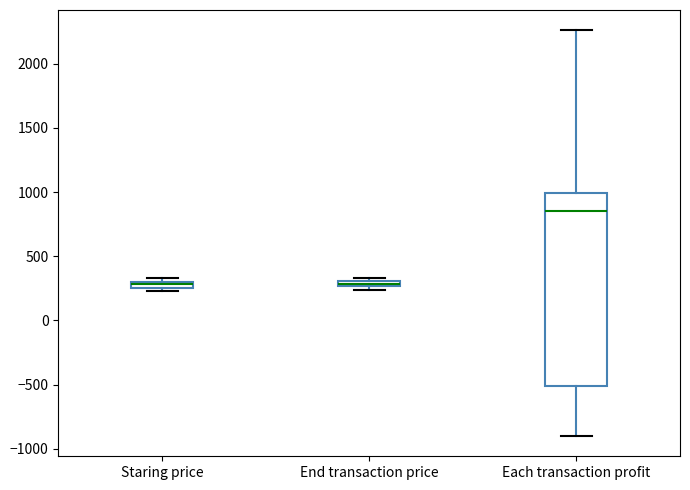

Where is the upper edge of the box for End transaction price on the y-axis? The values are not printed on the chart, so give them approximately, as read against the axis.

300